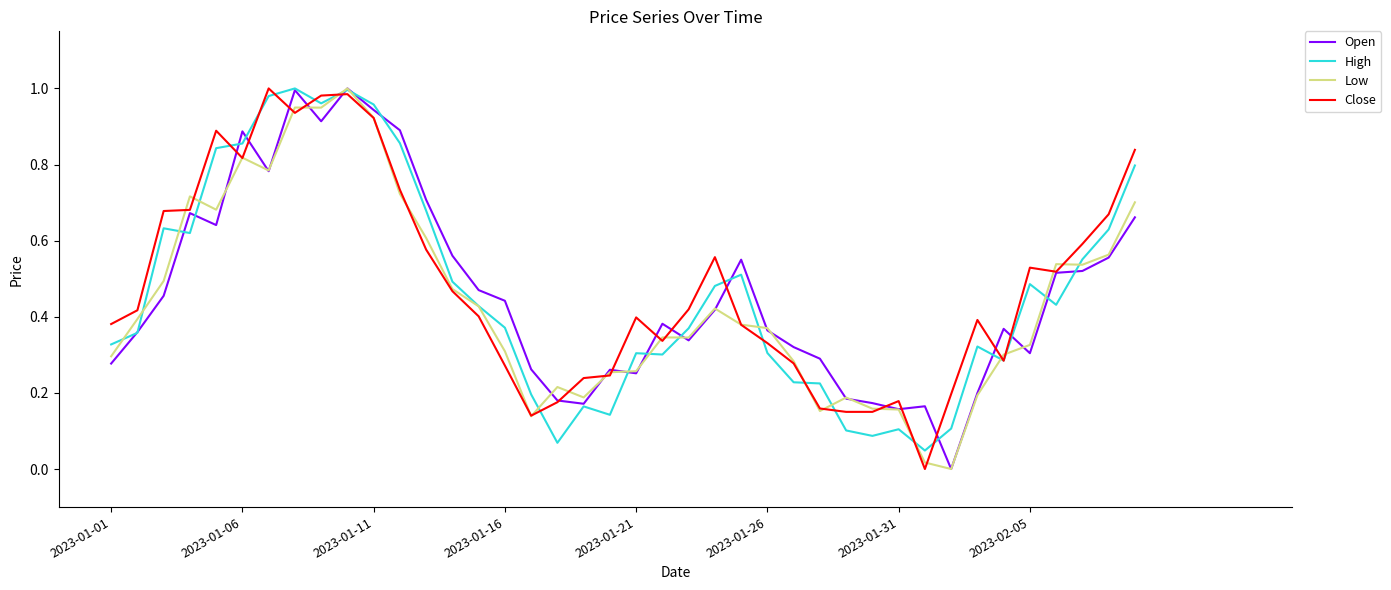

Where is Low nearest to the value 0?

32